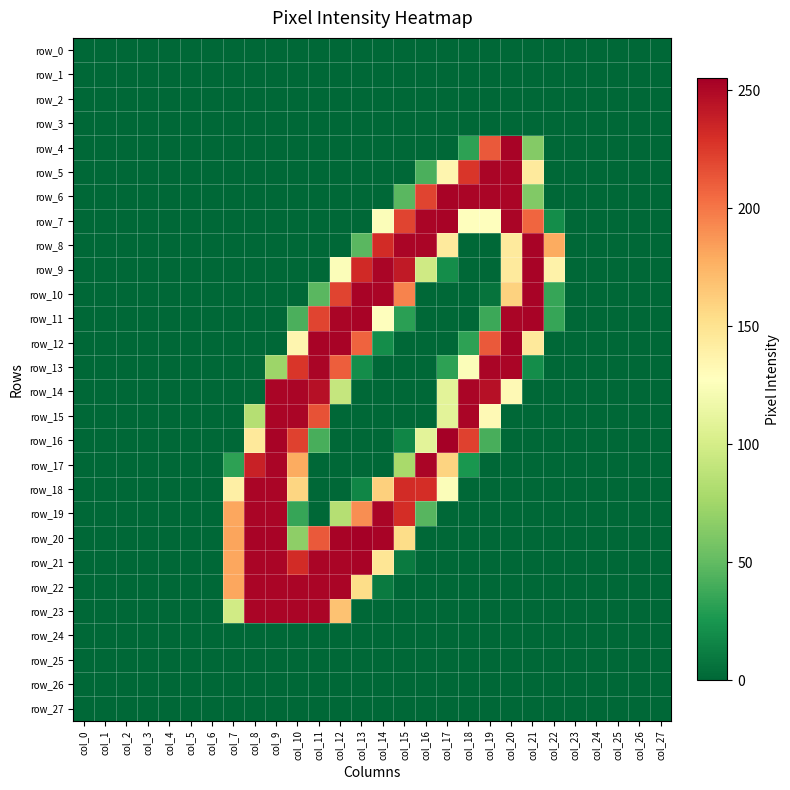

Which series has the largest total across all categories?

row_20